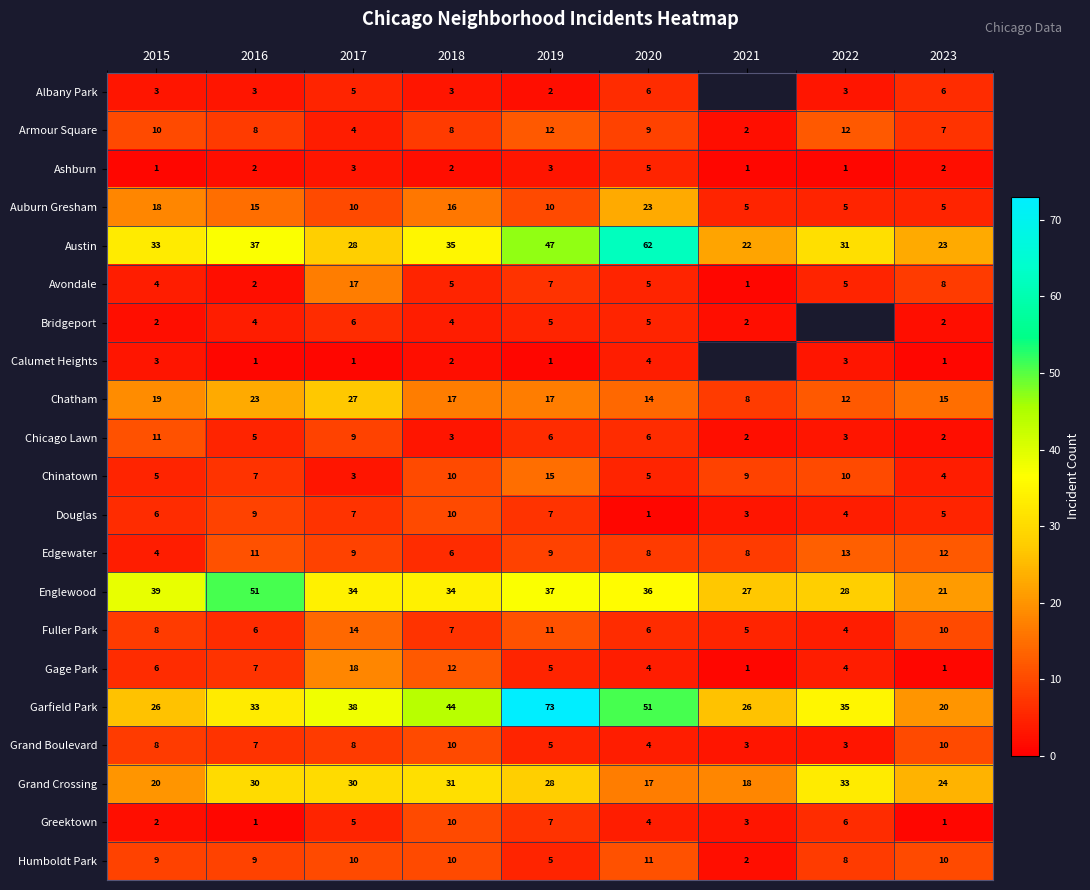

True or false: Grand Boulevard has a value of 10 at 2018.

True